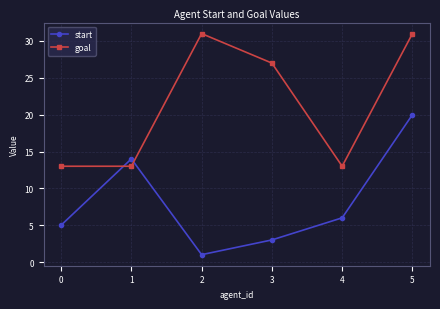

Where is the first local maximum for start?

1